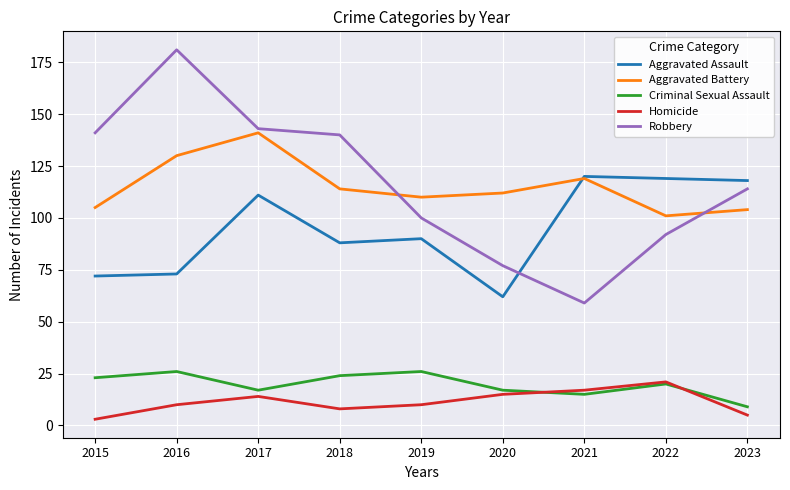

Reading right to left, list all the values displayed in this chart.

Aggravated Assault: 118	119	120	62	90	88	111	73	72
Aggravated Battery: 104	101	119	112	110	114	141	130	105
Criminal Sexual Assault: 9	20	15	17	26	24	17	26	23
Homicide: 5	21	17	15	10	8	14	10	3
Robbery: 114	92	59	77	100	140	143	181	141